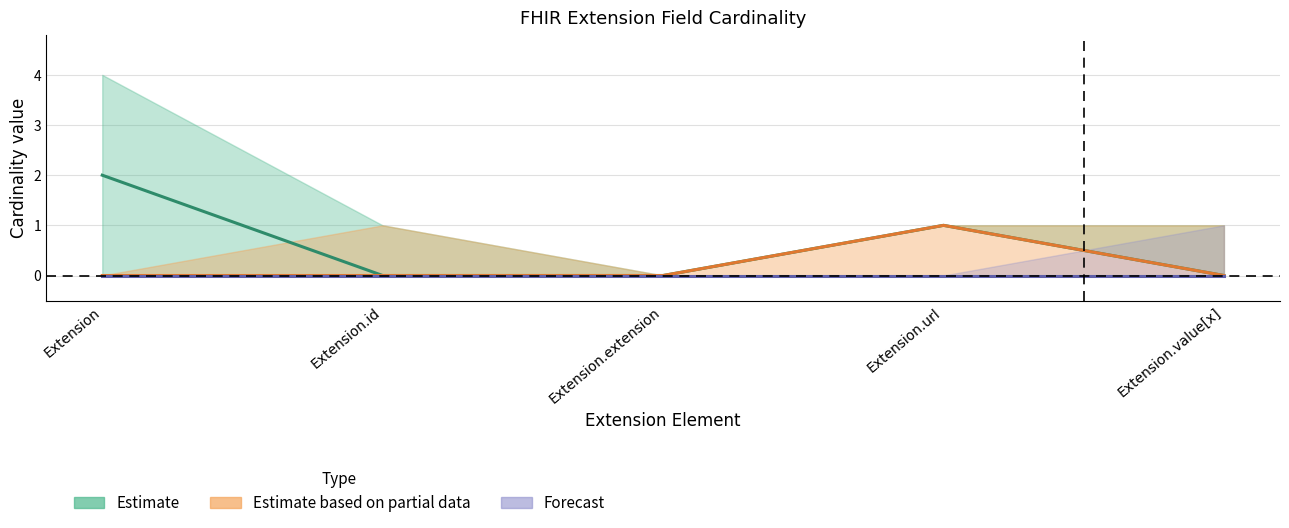

What is the maximum value for Estimate?

2